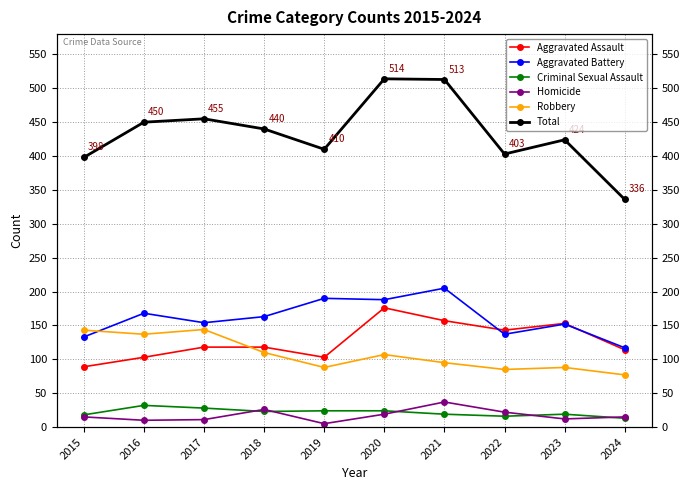

Does the chart have visible grid lines?

Yes